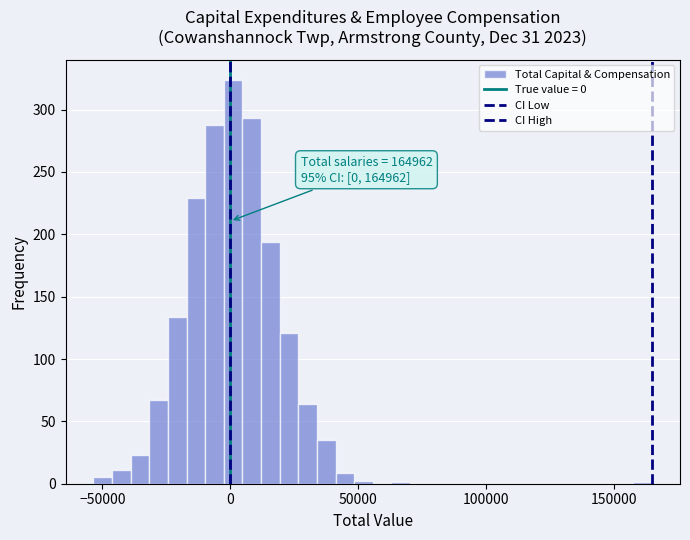

Read against the x-axis, roughly where is the centre of the tallest bar?

0